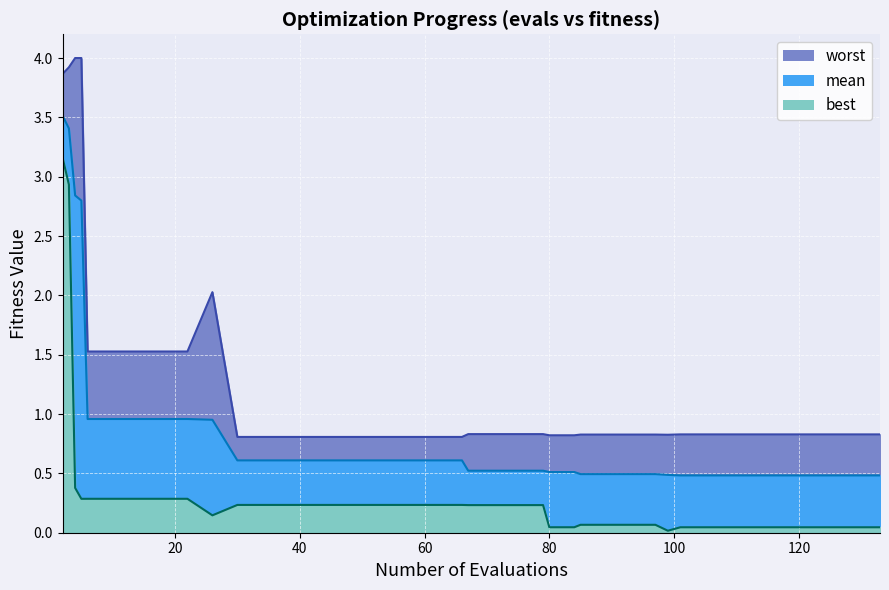

What is the difference between the maximum and minimum values in the mean series?

3.0